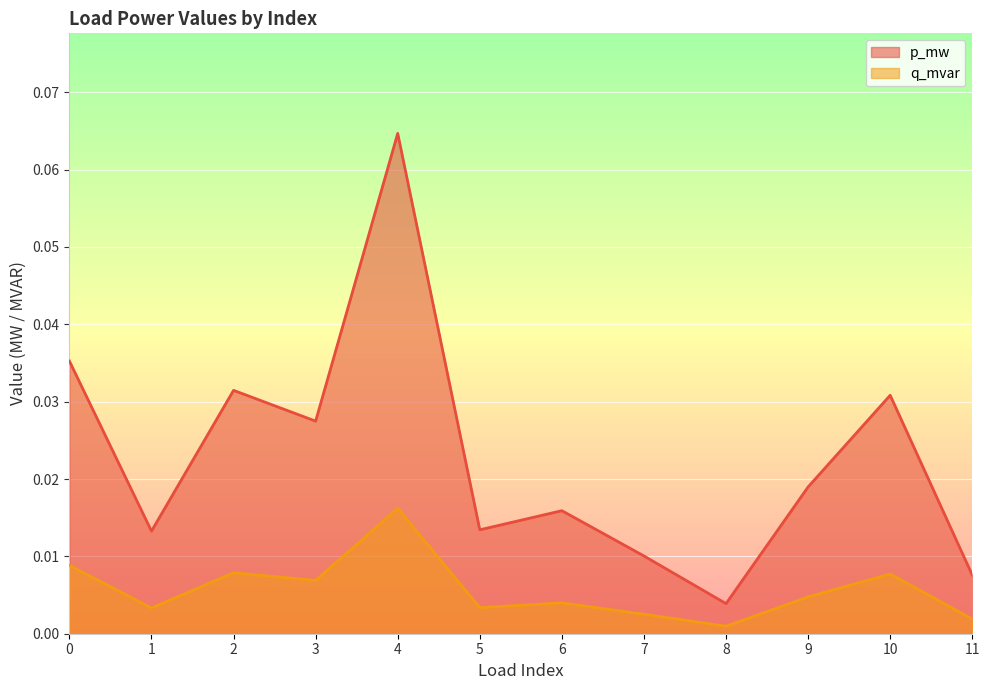

Rank the series by their average value, from lowest to highest.

q_mvar, p_mw